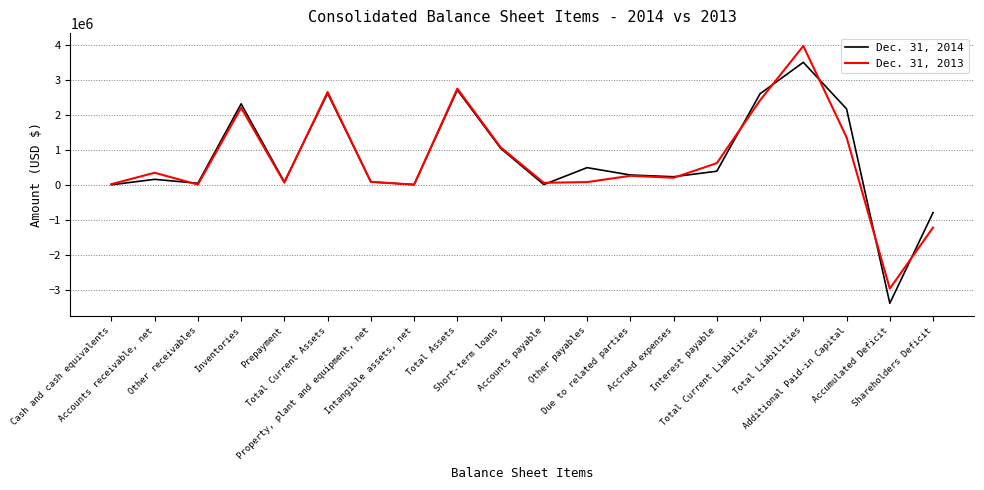

Rank the series by their maximum value, from lowest to highest.

Dec. 31, 2014, Dec. 31, 2013